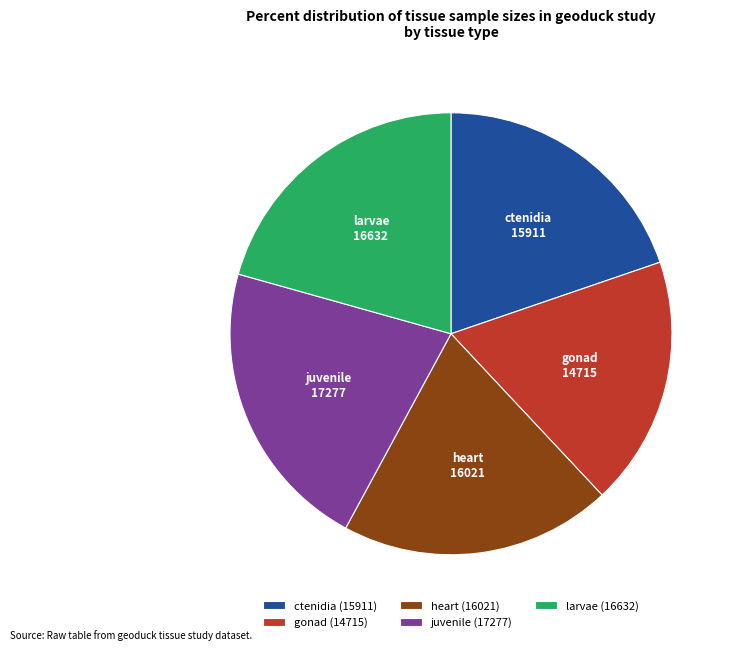

What is the ratio of the value at larvae to the value at heart?

1.0